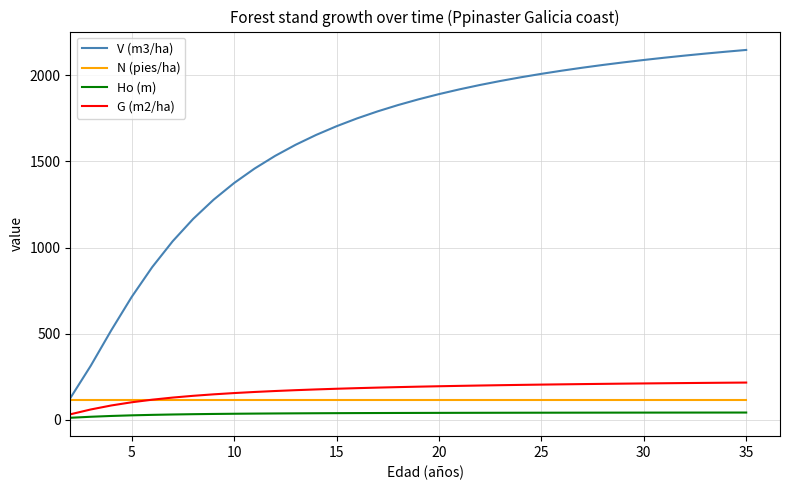

Which series has the widest spread of values?

V (m3/ha)